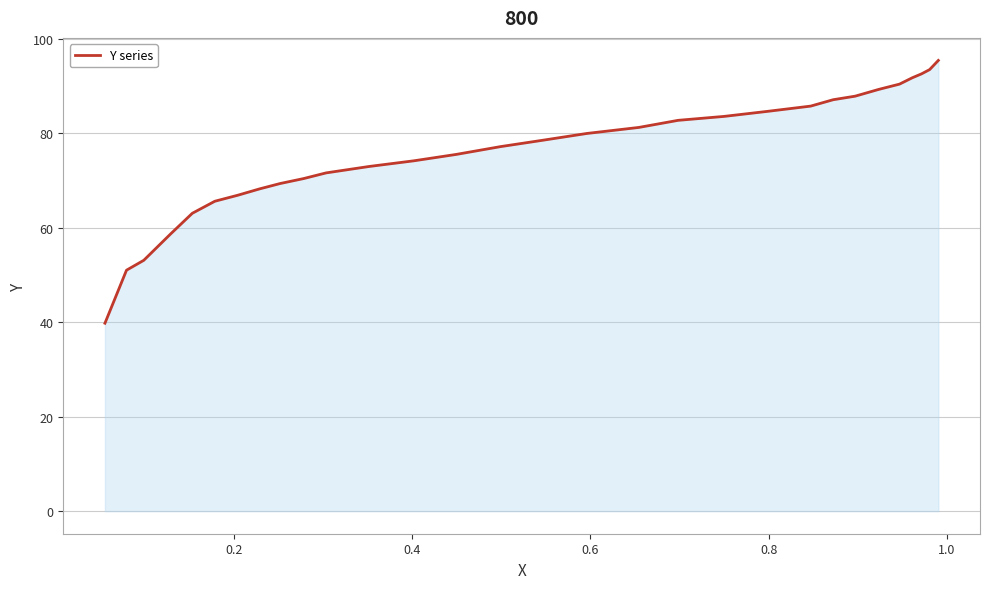

What is the minimum value shown in the chart?

39.8